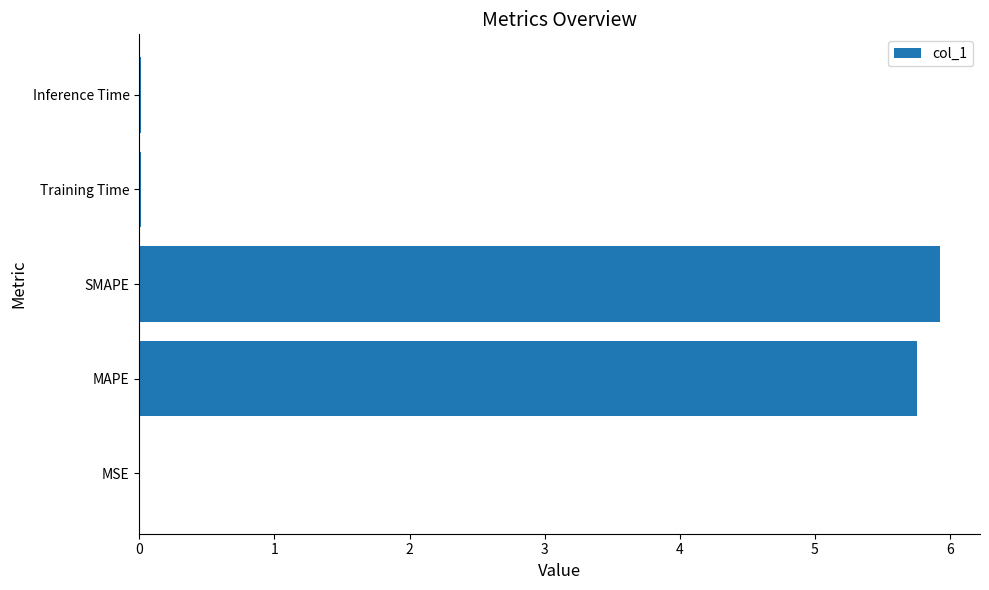

Between MAPE and Inference Time, which is larger?

MAPE